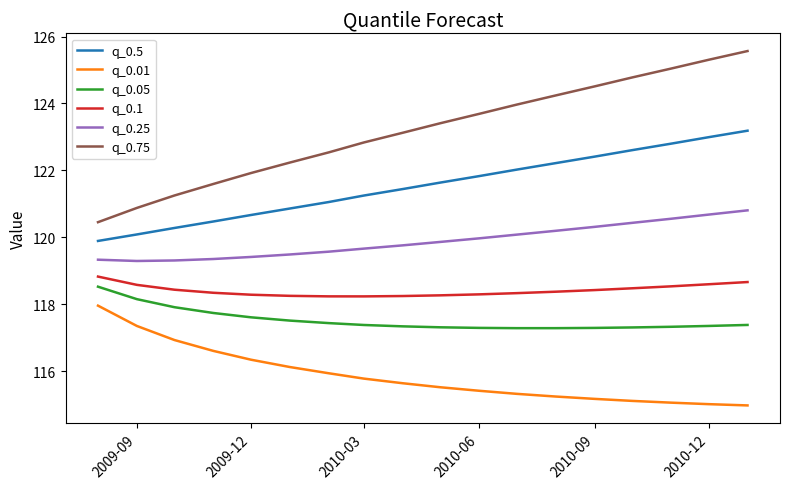

Which series has the widest spread of values?

q_0.75